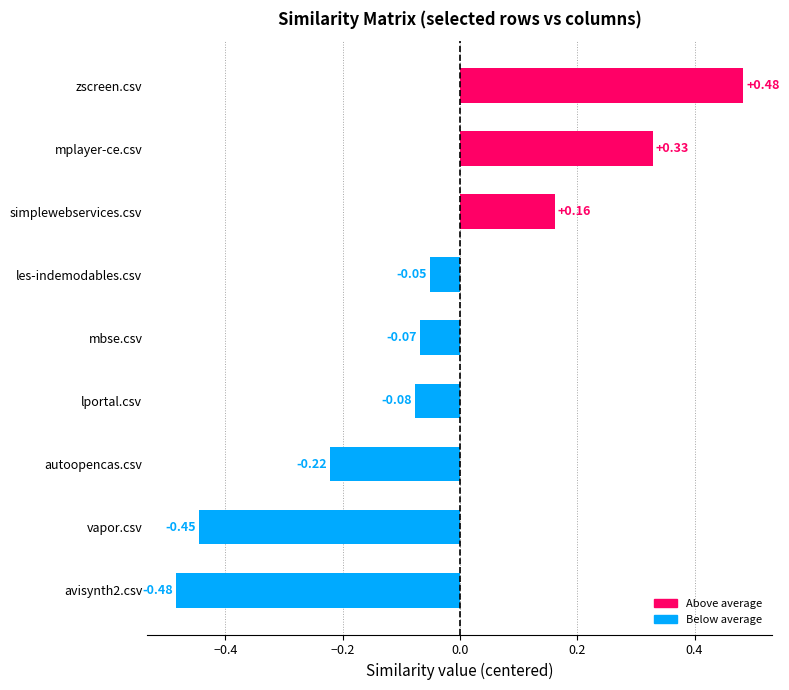

Rank the categories by value from lowest to highest.

avisynth2.csv, vapor.csv, autoopencas.csv, lportal.csv, mbse.csv, les-indemodables.csv, simplewebservices.csv, mplayer-ce.csv, zscreen.csv